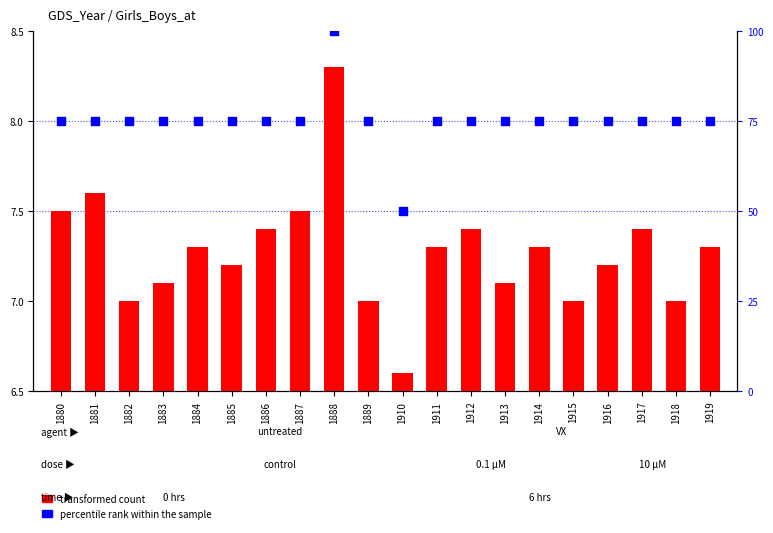

Which series contains the highest Y value?

percentile rank within the sample